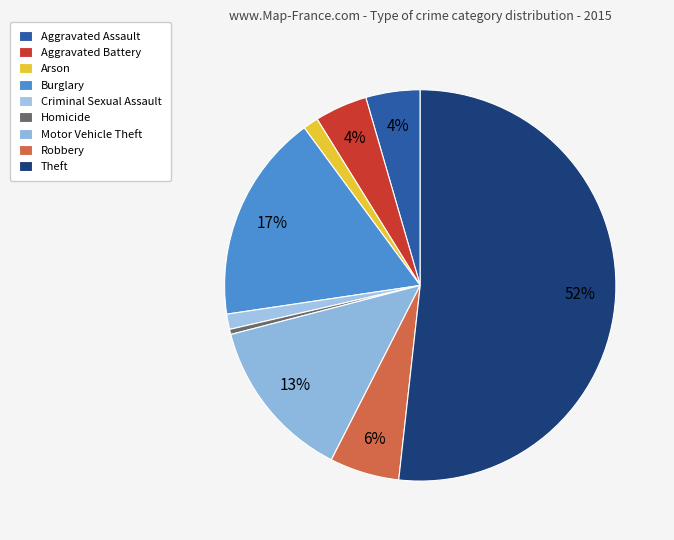

How many slices are in this pie chart?

9